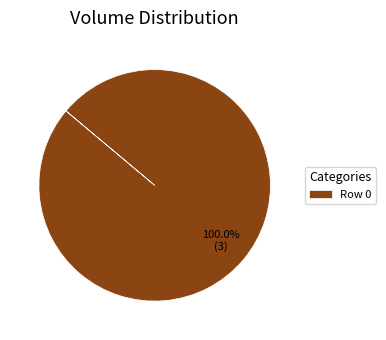

Which category accounts for the majority?

Row 0